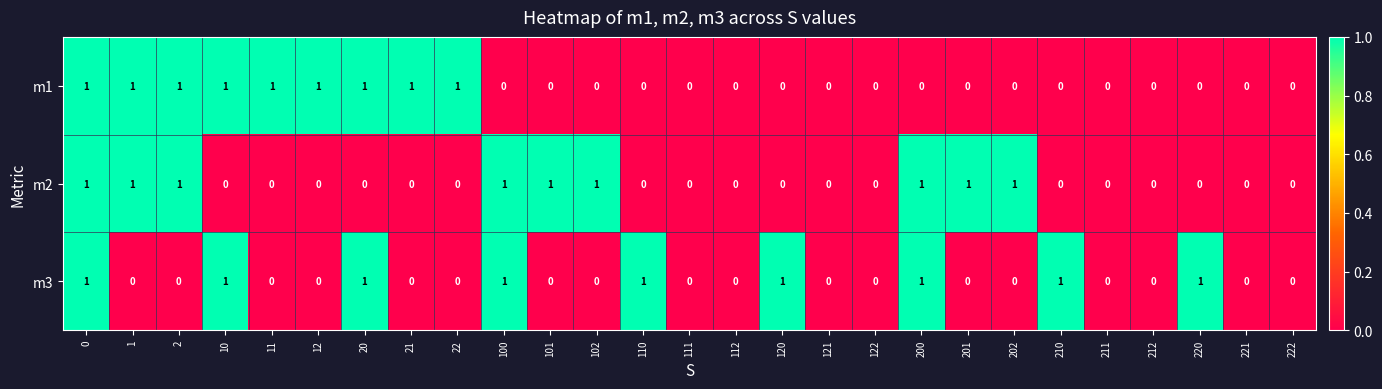

Is the value of m3 at 22 greater than the value of m1 at 0?

No